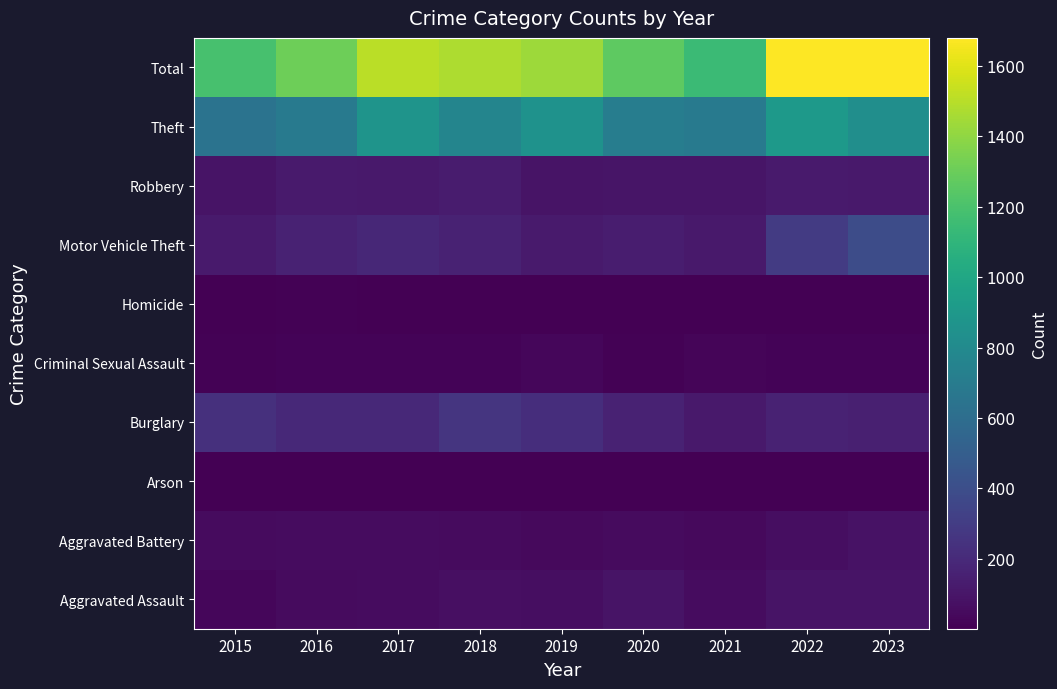

How many categories are shown in the chart?

9